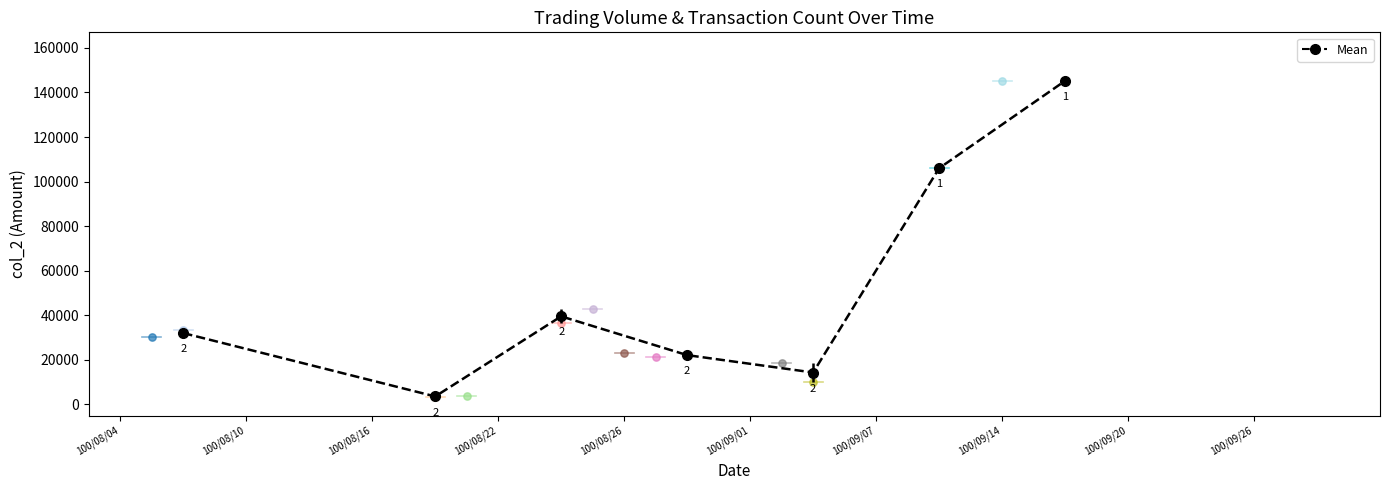

At how many categories does at least one series exceed 90627?

2